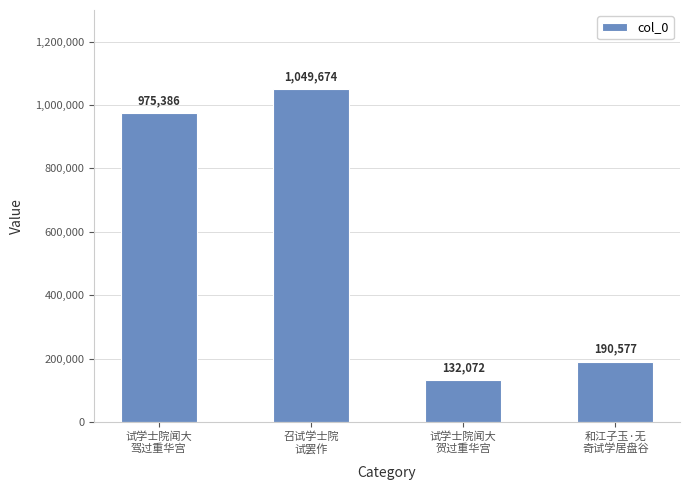

At which category does the chart reach its peak across all series?

召试学士院
试罢作